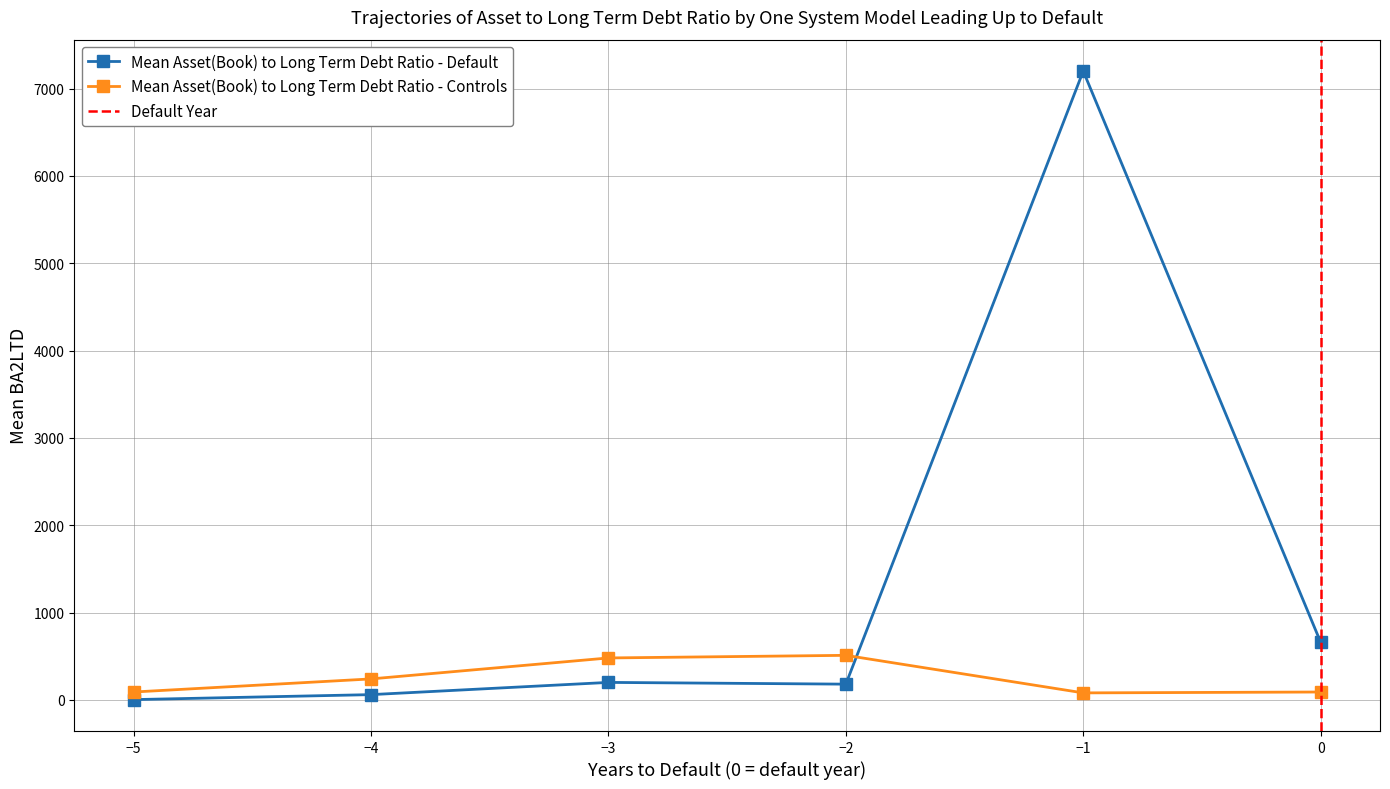

In Mean Asset(Book) to Long Term Debt Ratio - Controls, how many points are higher than both neighbors (excluding endpoints)?

1